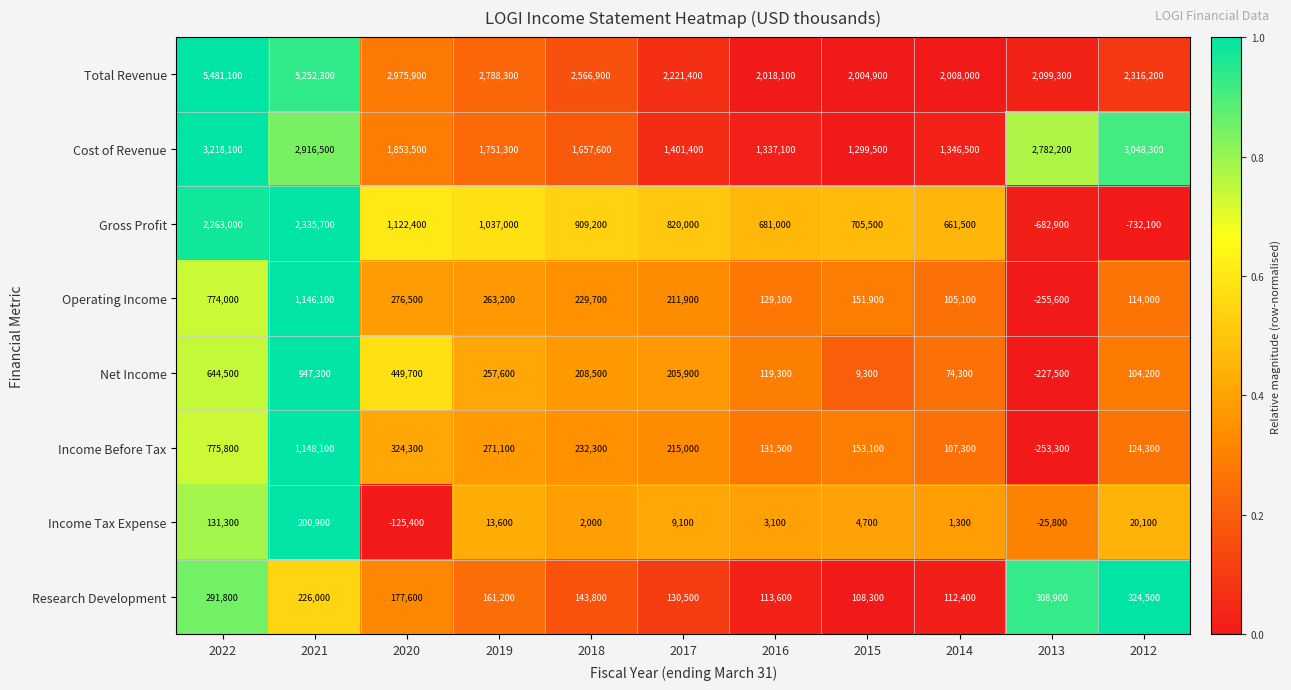

What is the maximum value shown in the chart?

5481100